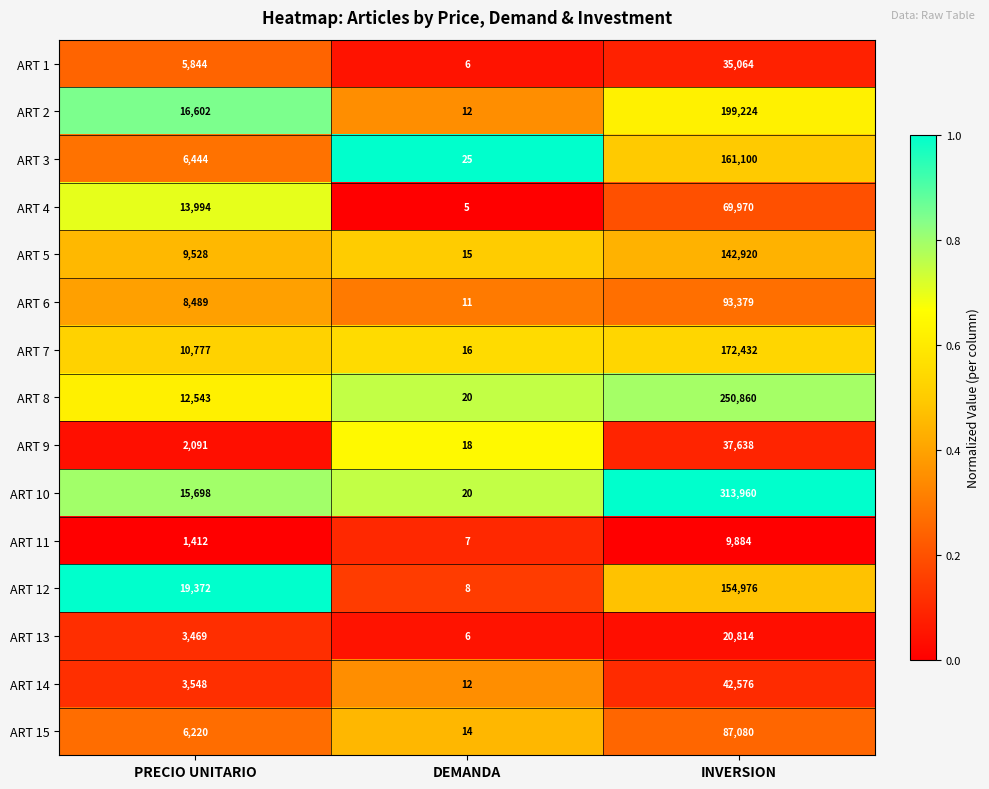

What is the sum of the ART 3 values at INVERSION and DEMANDA?

161125